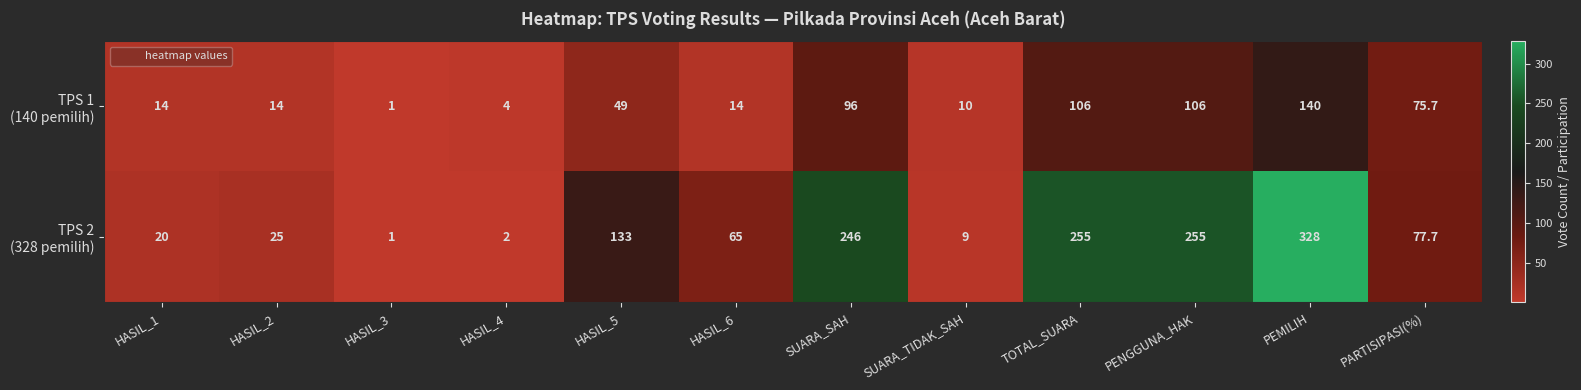

At which category is the sum across all series the highest?

PEMILIH